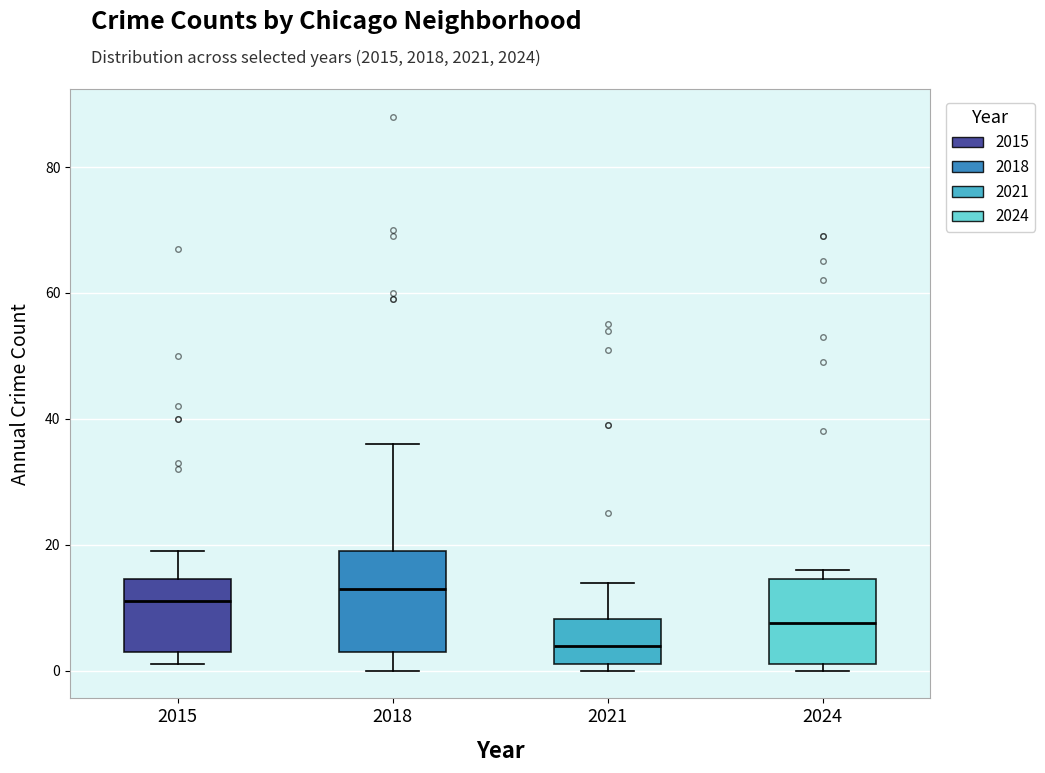

Which box is the tallest, from its lower edge to its upper edge?

2018